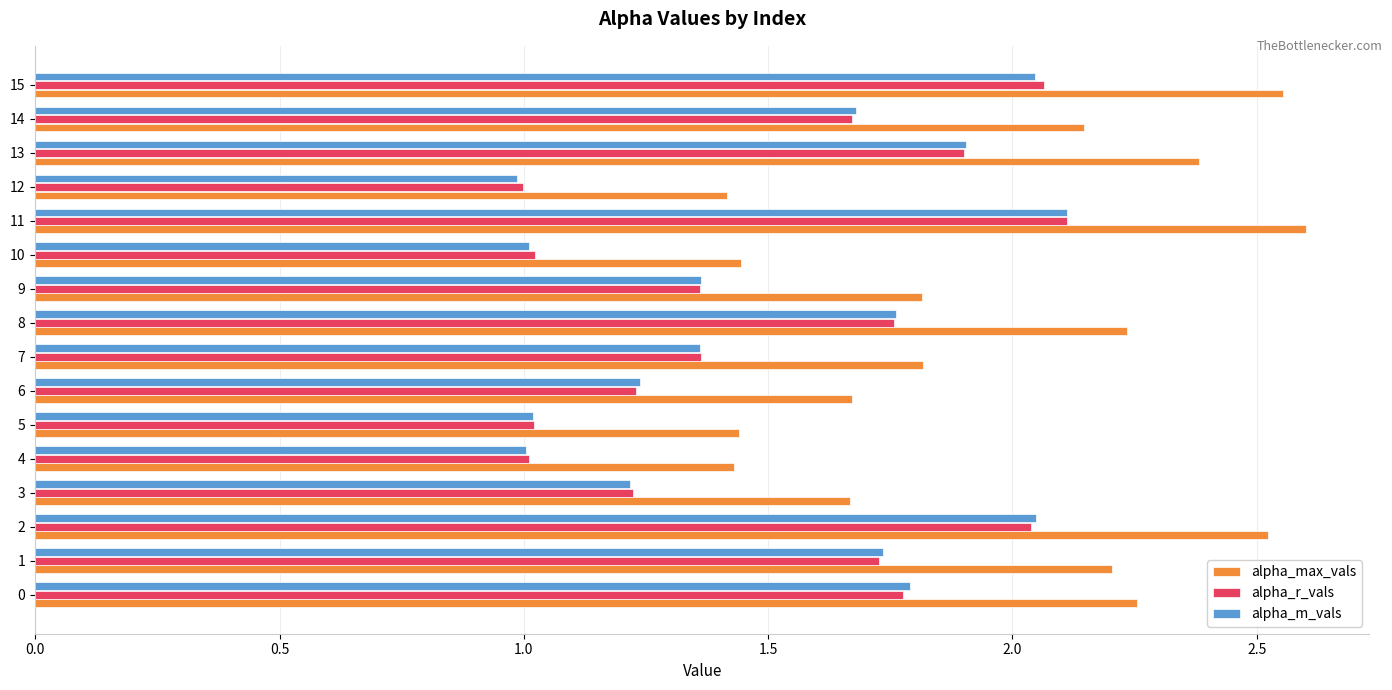

Is the value of alpha_r_vals at 7 greater than the value of alpha_m_vals at 3?

Yes